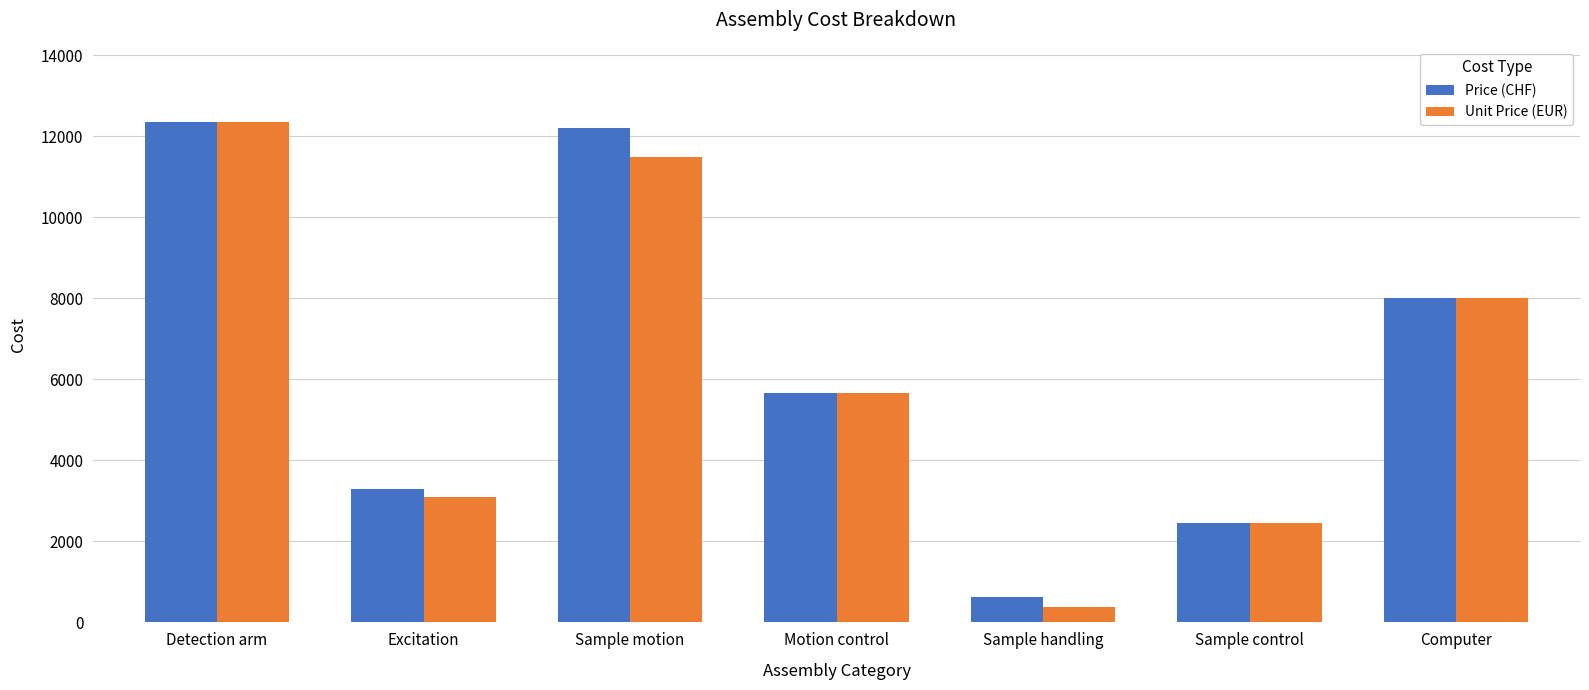

Reading left to right, list all the values displayed in this chart.

Price (CHF): 12350	3286	12199	5670	633	2450	8000
Unit Price (EUR): 12350	3100	11489	5670	383	2450	8000